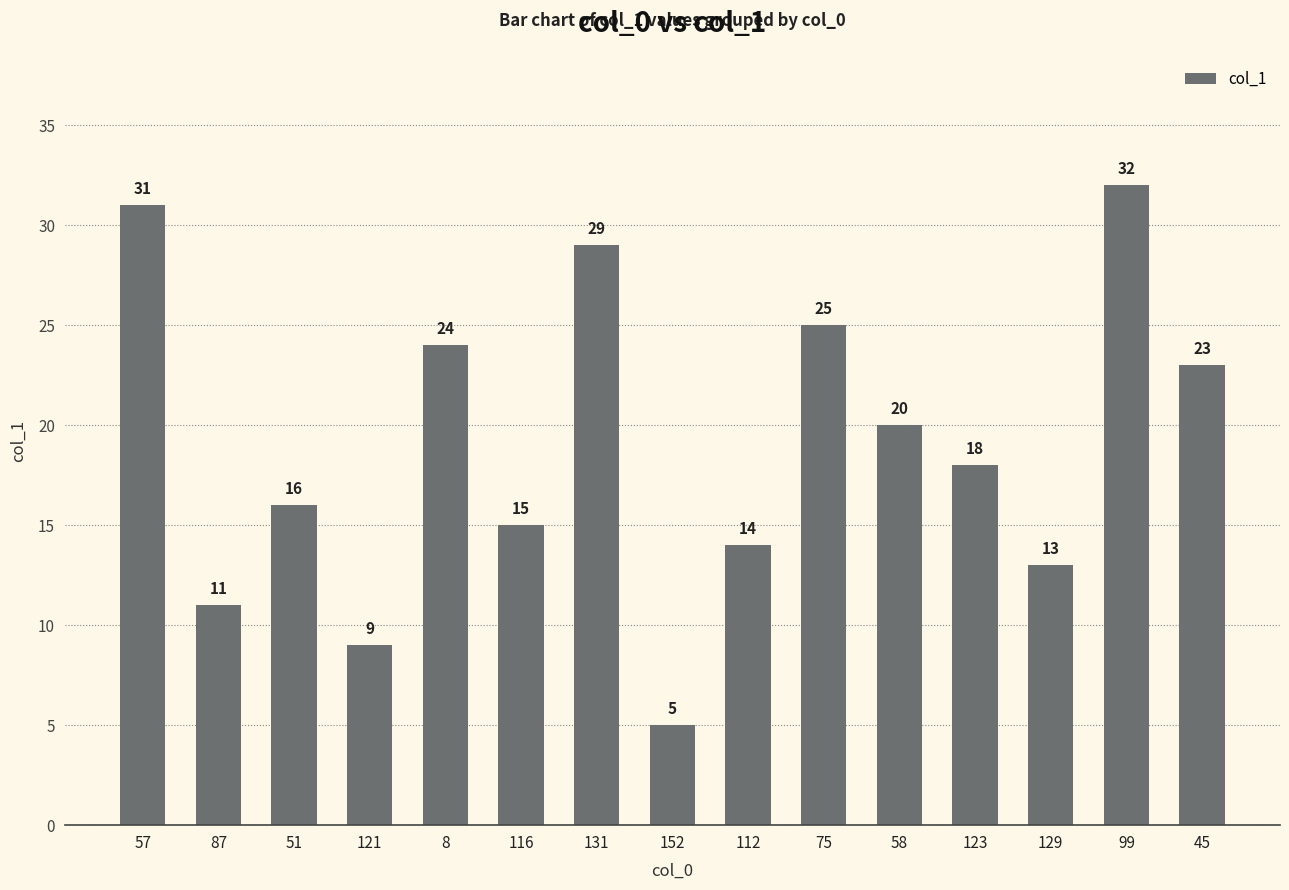

What is the label of the 7th bar from the right?

112